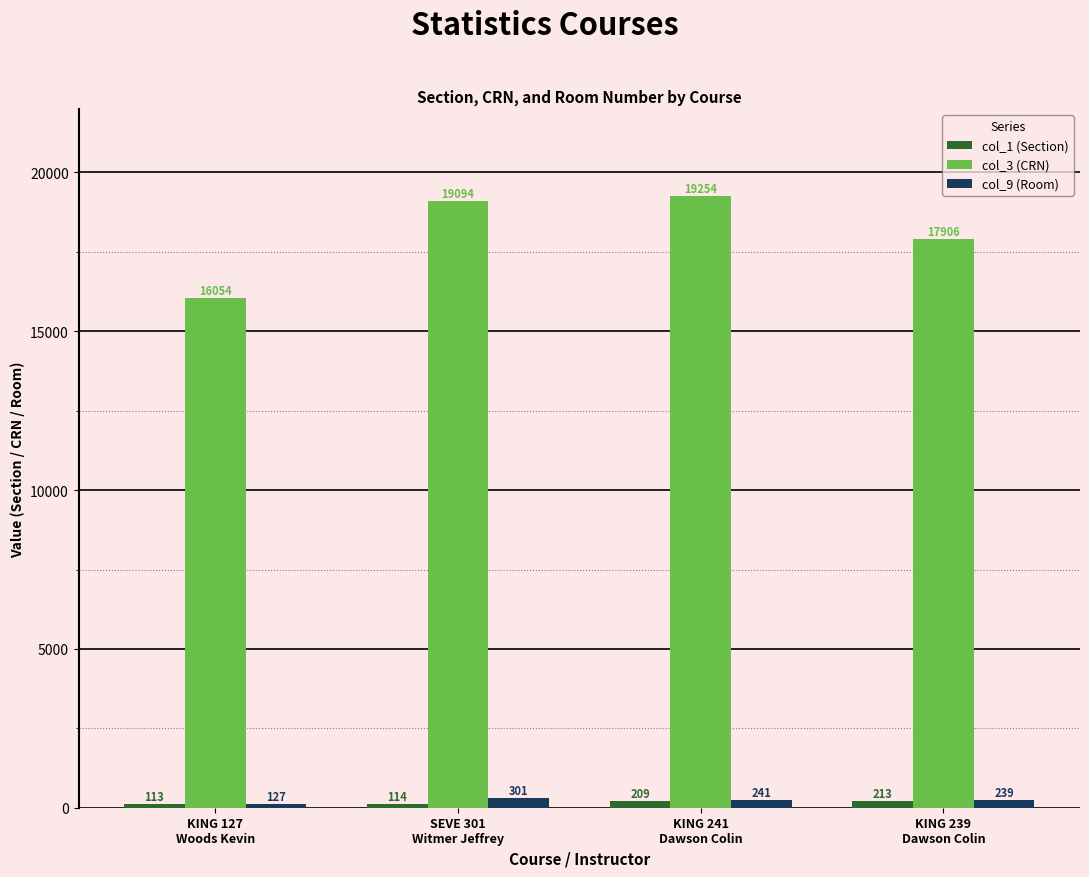

Count the number of categories in the chart.

4